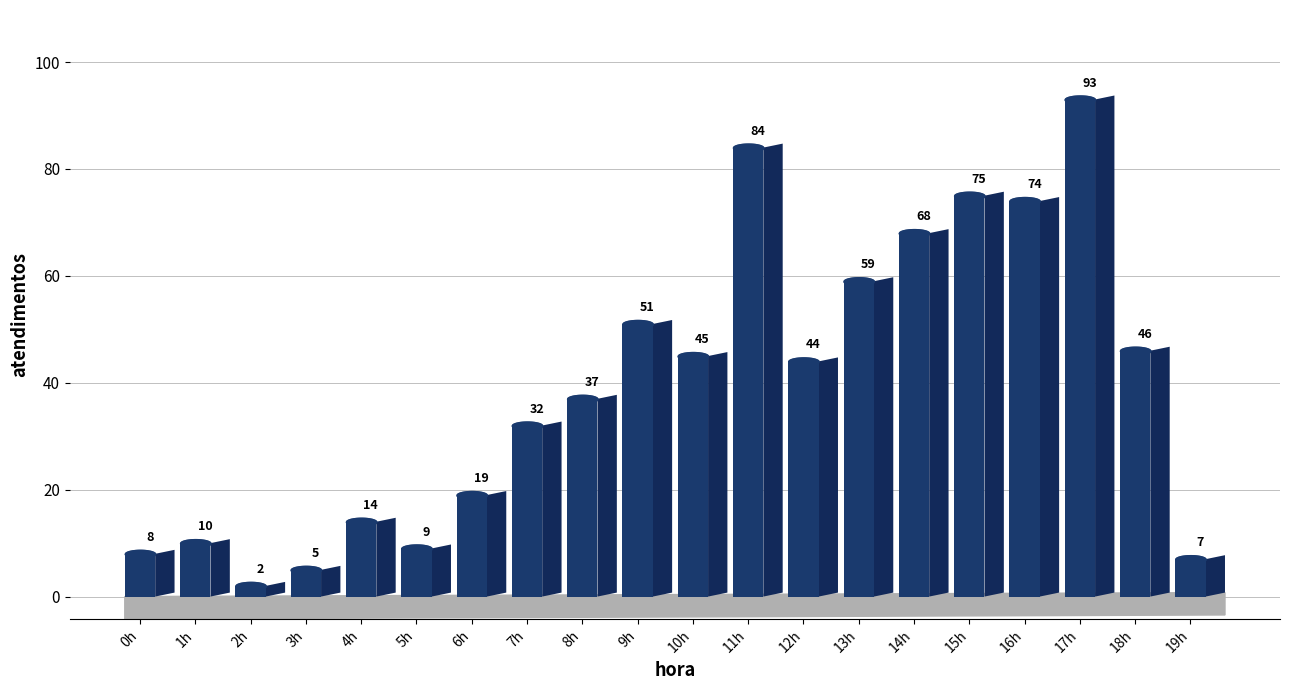

What is the sum of the values at 17h and 14h?

161